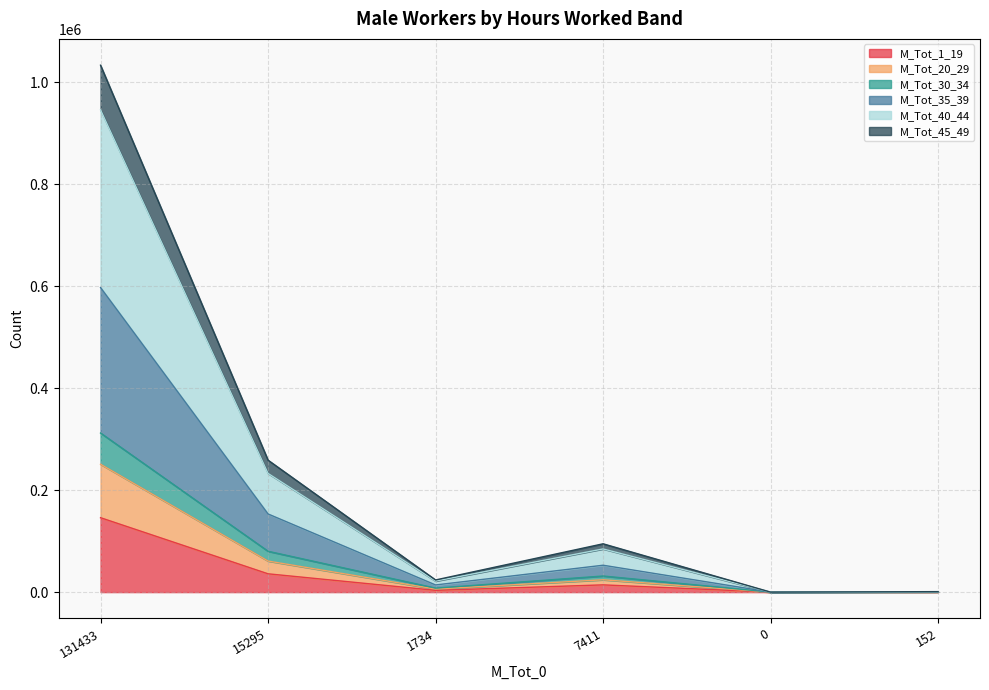

How many interior local peaks does the M_Tot_30_34 series have?

1